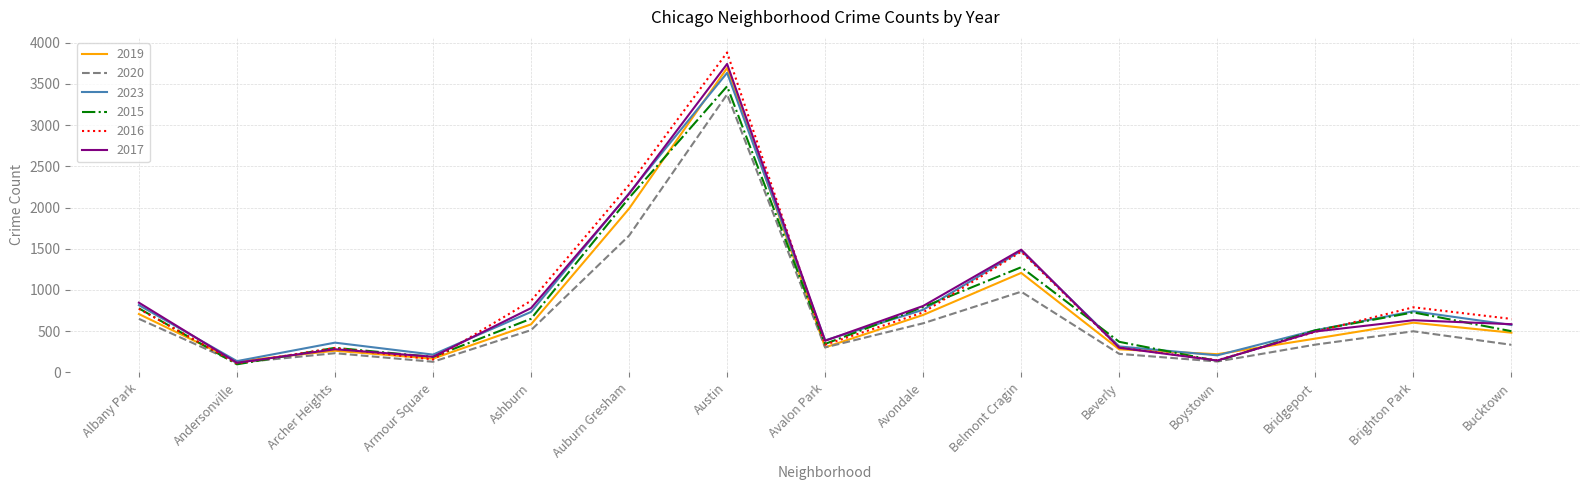

Read the 2015 value at Armour Square.

188